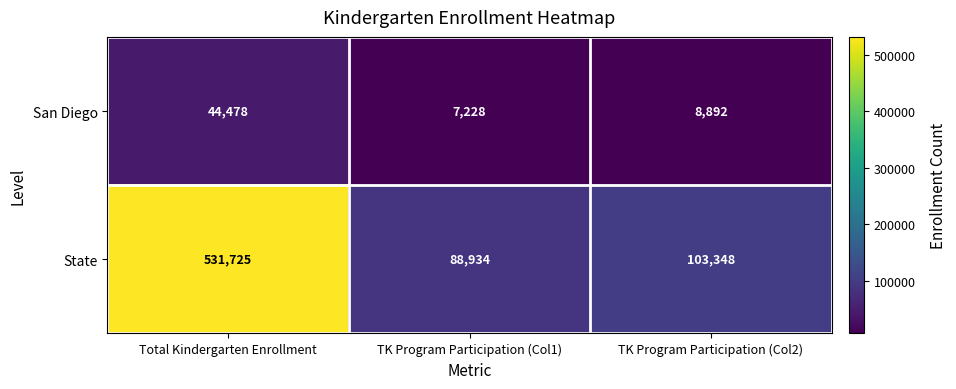

What is the difference between the maximum and second lowest values in the State series?

428377